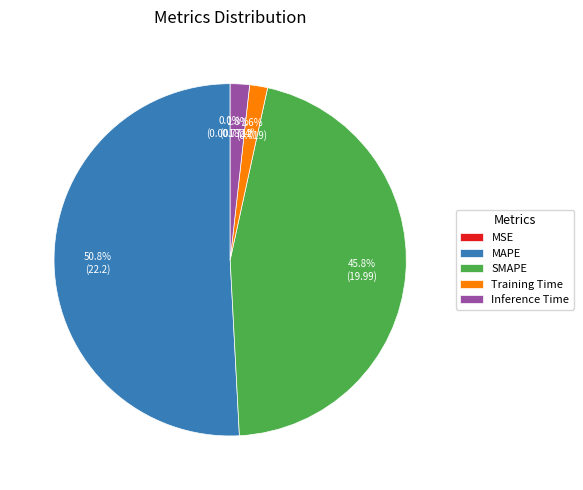

Is there a majority slice in this chart?

Yes